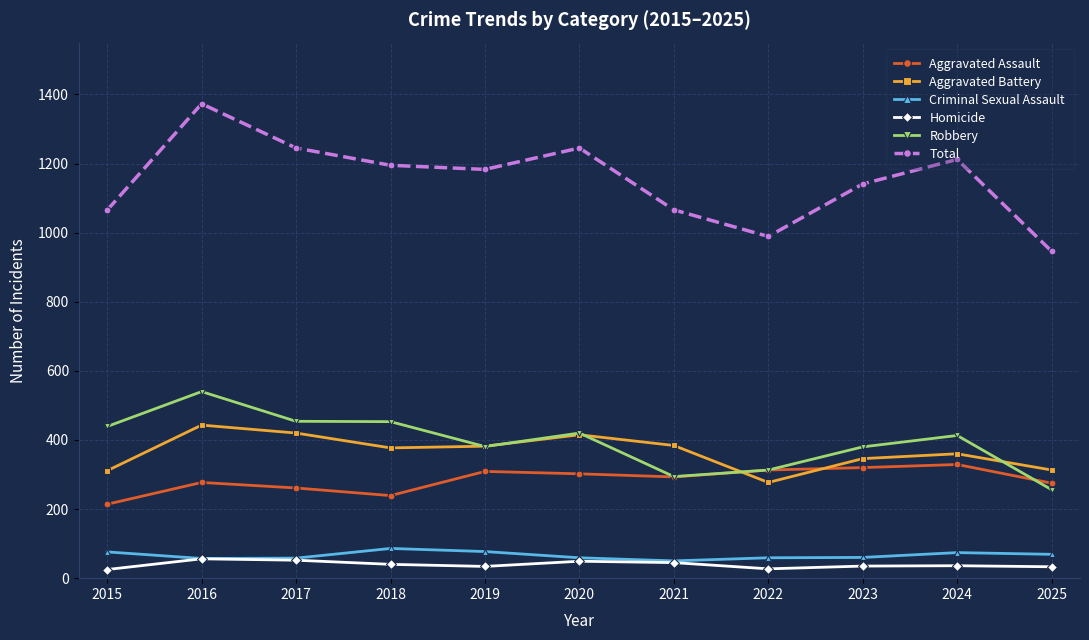

How many distinct data groups are displayed?

6